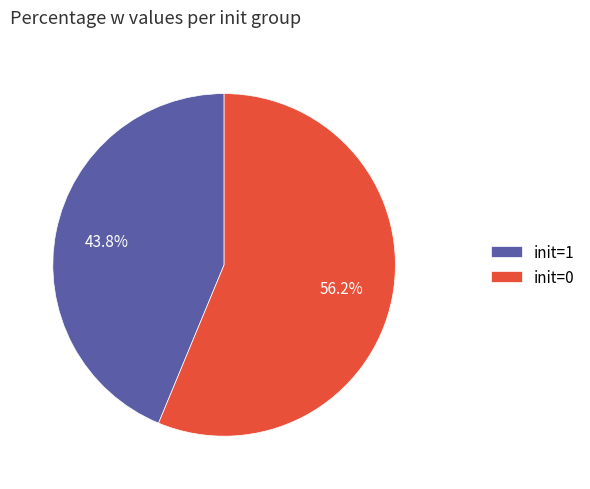

Which has a higher value, init=1 or init=0?

init=0